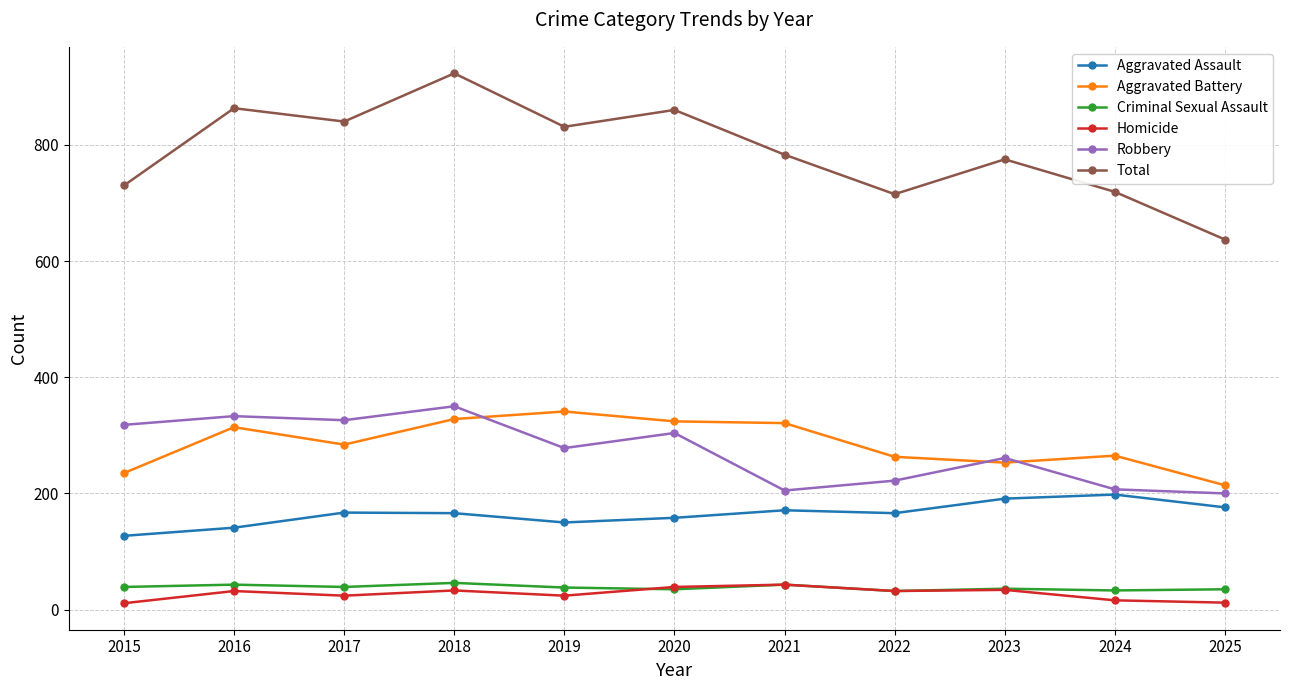

At which label does Aggravated Battery reach its minimum?

2025